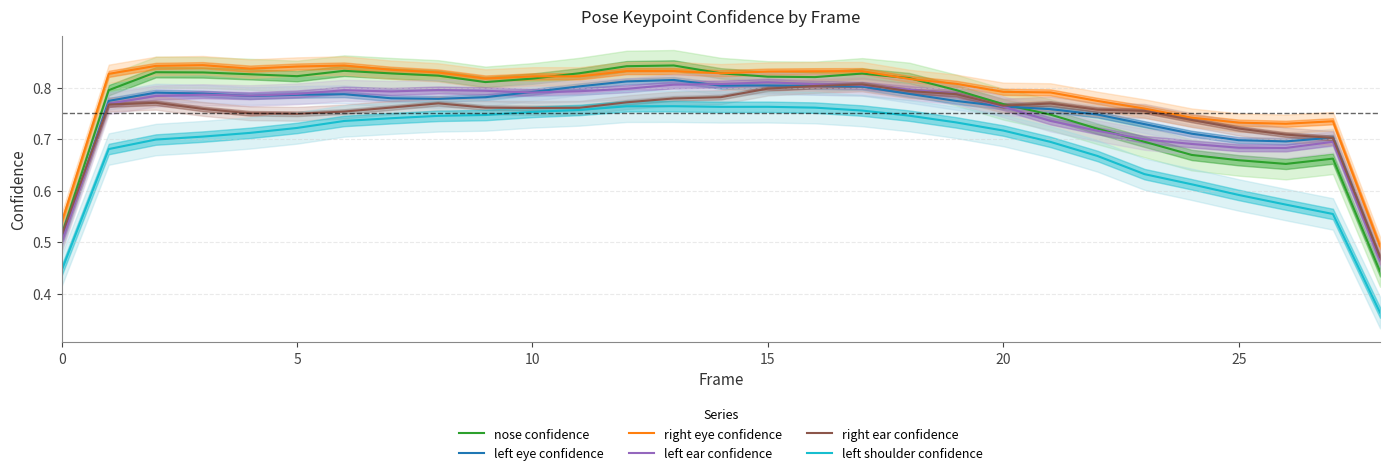

What is the average value of the left shoulder confidence series?

0.7